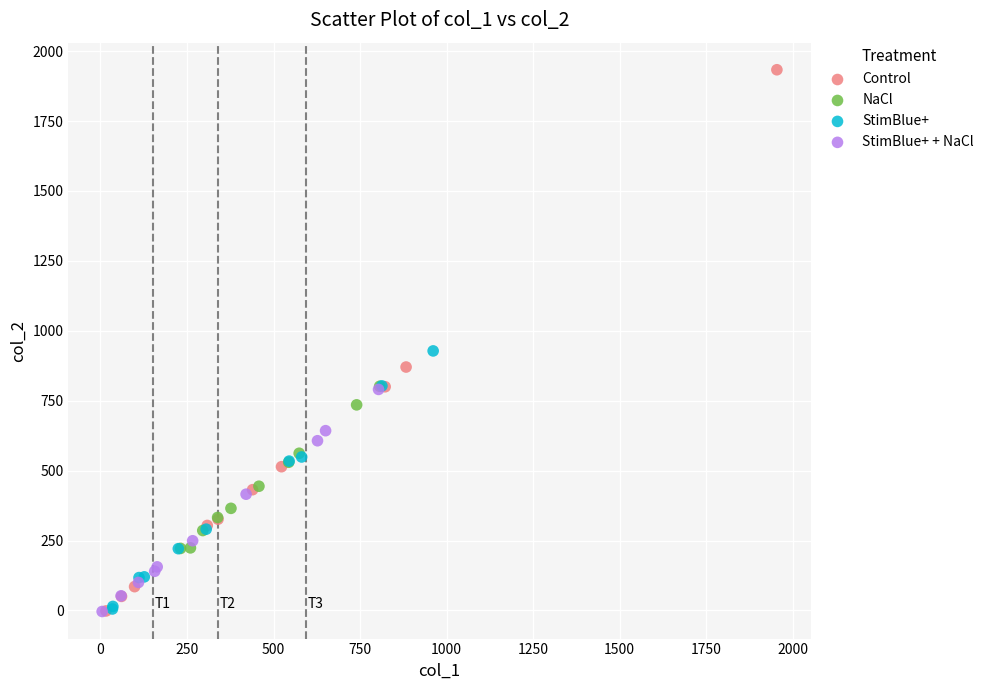

Which series contains the highest Y value?

Control